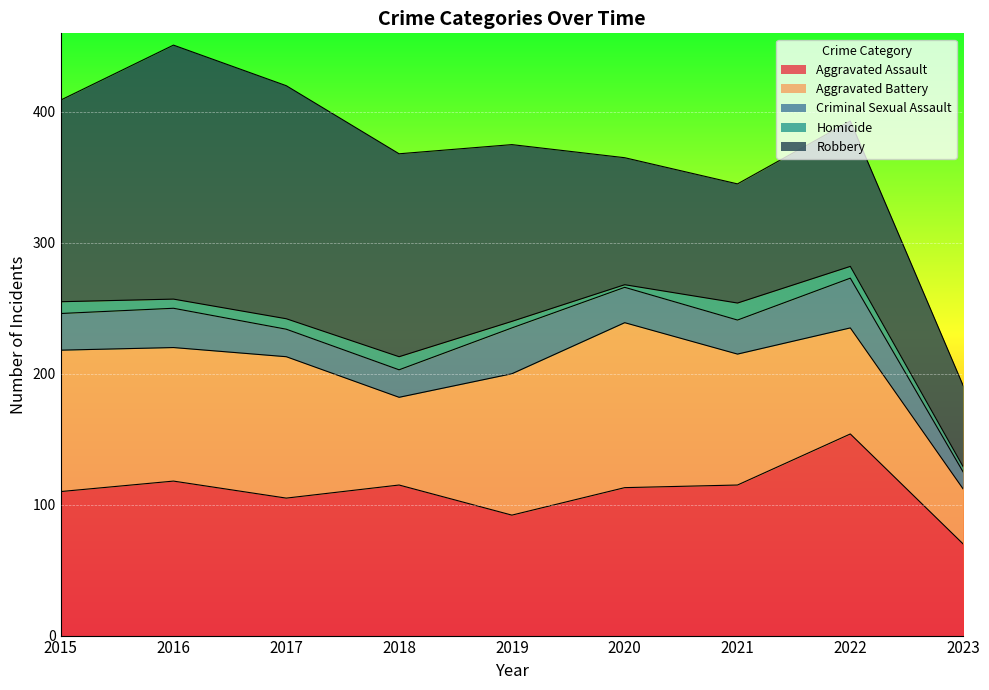

In Homicide, how many points are lower than both neighbors (excluding endpoints)?

2